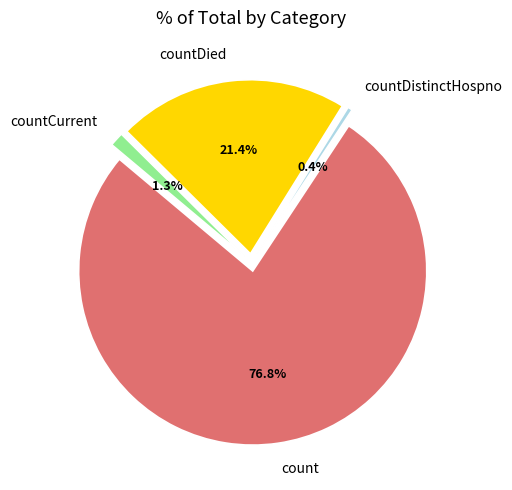

To the nearest percent, what portion does count represent?

77%